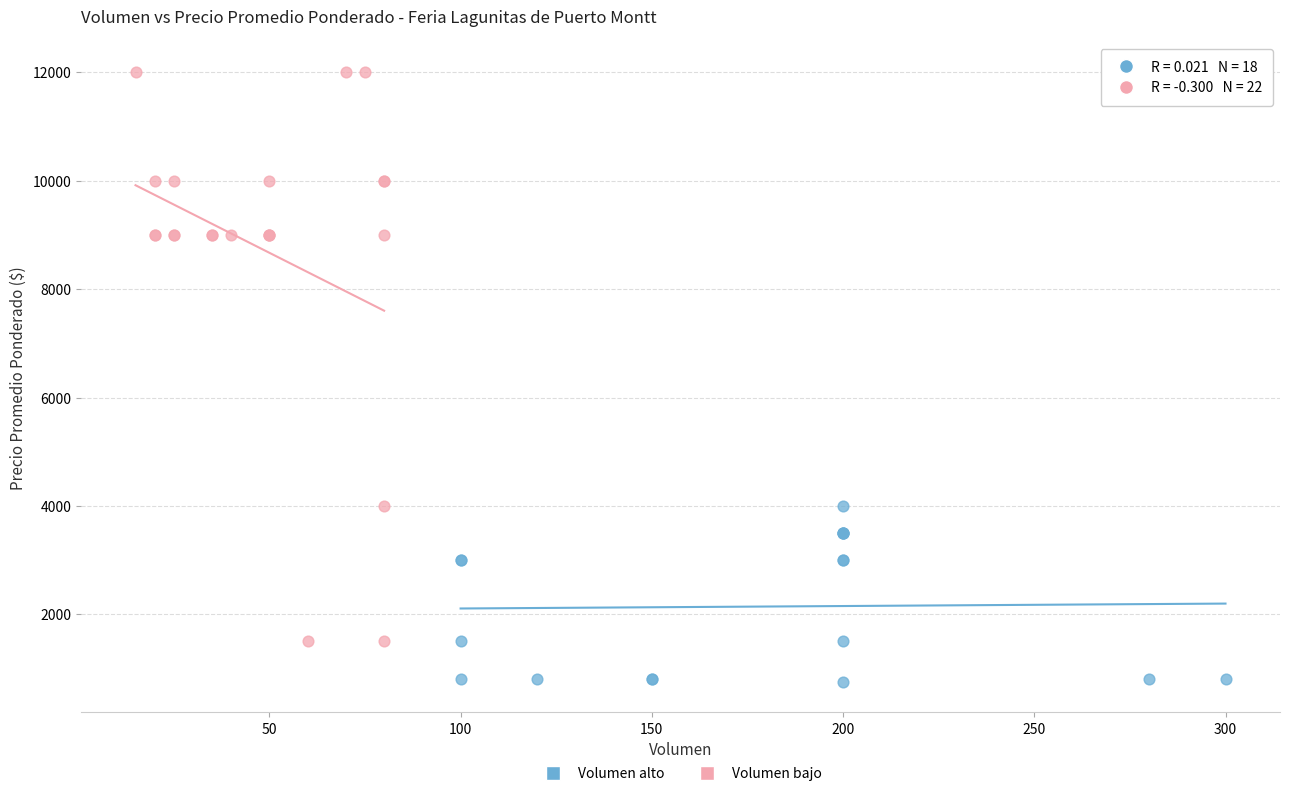

Which series has the widest spread of Y values?

Volumen bajo